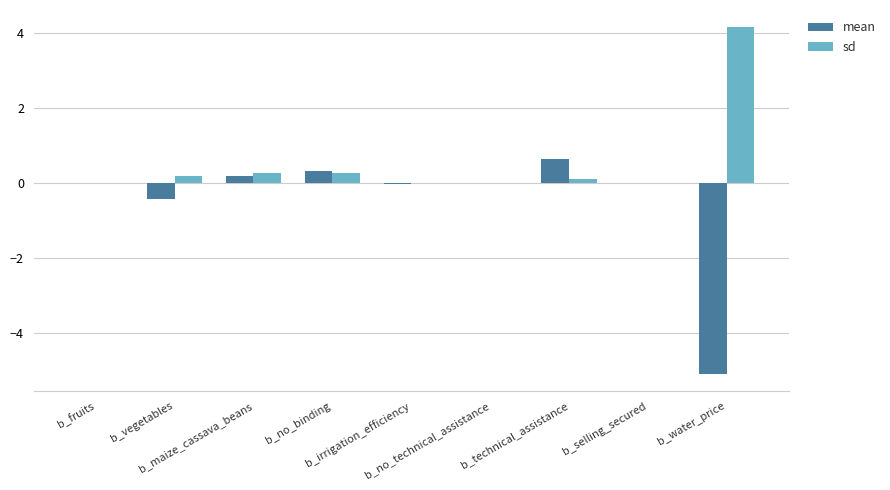

What is the maximum value shown in the chart?

4.2